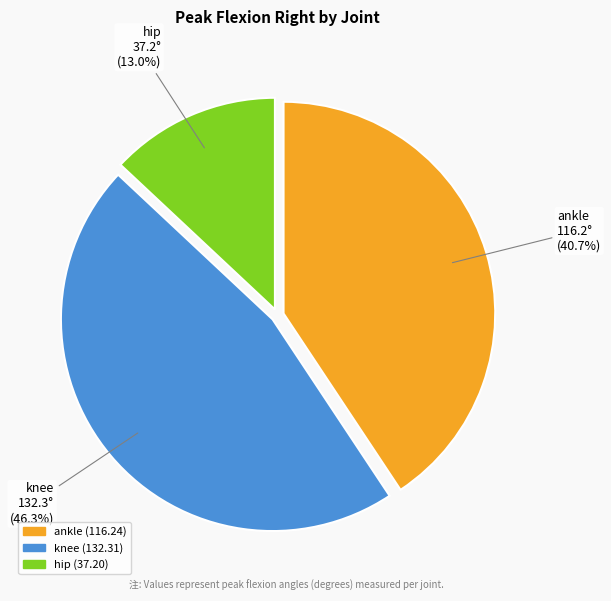

Which has a higher value, hip or knee?

knee